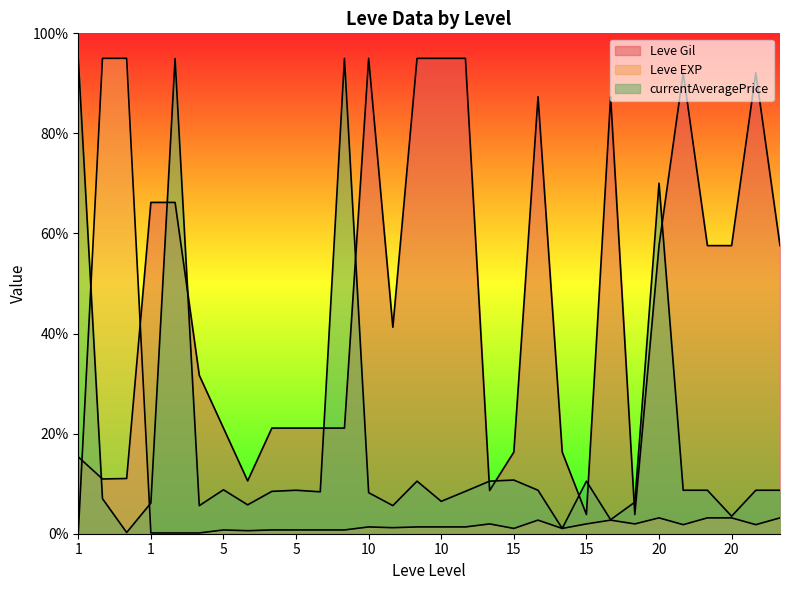

Reading right to left, list all the values displayed in this chart.

Leve Gil: 57.6	92.1	57.6	57.6	92.1	57.6	3.8	87.3	3.8	16.3	87.3	16.3	8.6	95.0	95.0	95.0	41.3	95.0	21.1	21.1	21.1	21.1	10.6	21.1	31.7	66.2	66.2	11.0	10.9	15.4
Leve EXP: 3.2	1.8	3.2	3.2	1.8	3.2	2.0	2.7	2.0	1.1	2.7	1.1	2.0	1.4	1.4	1.4	1.2	1.4	0.8	0.8	0.8	0.8	0.6	0.8	0.2	0.2	0.2	95.0	95.0	0.2
currentAveragePrice: 8.7	8.7	3.5	8.7	8.7	70.0	6.3	2.8	10.5	1.1	8.7	10.7	10.5	8.5	6.5	10.5	5.6	8.2	95.0	8.4	8.7	8.5	5.8	8.8	5.6	95.0	6.1	0.2	7.0	95.0